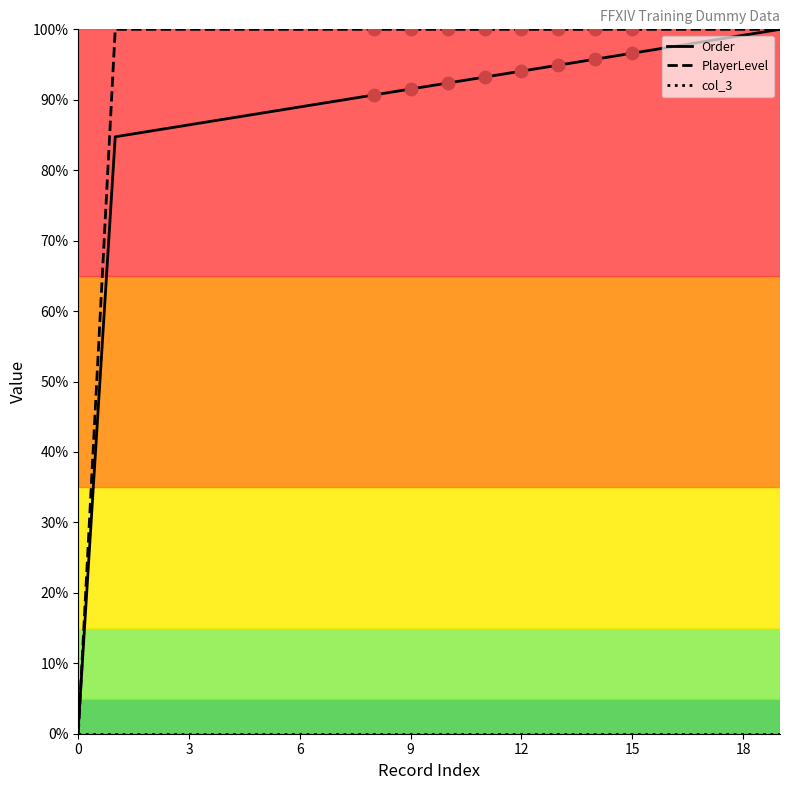

At how many categories does at least one series exceed 91?

19